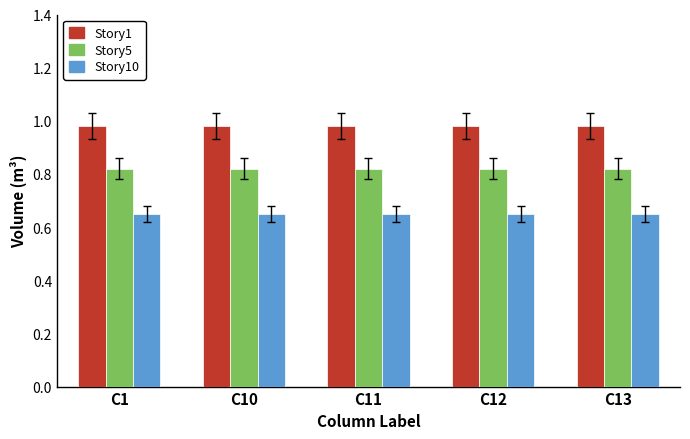

List the series in order of their overall mean, lowest first.

Story10, Story5, Story1